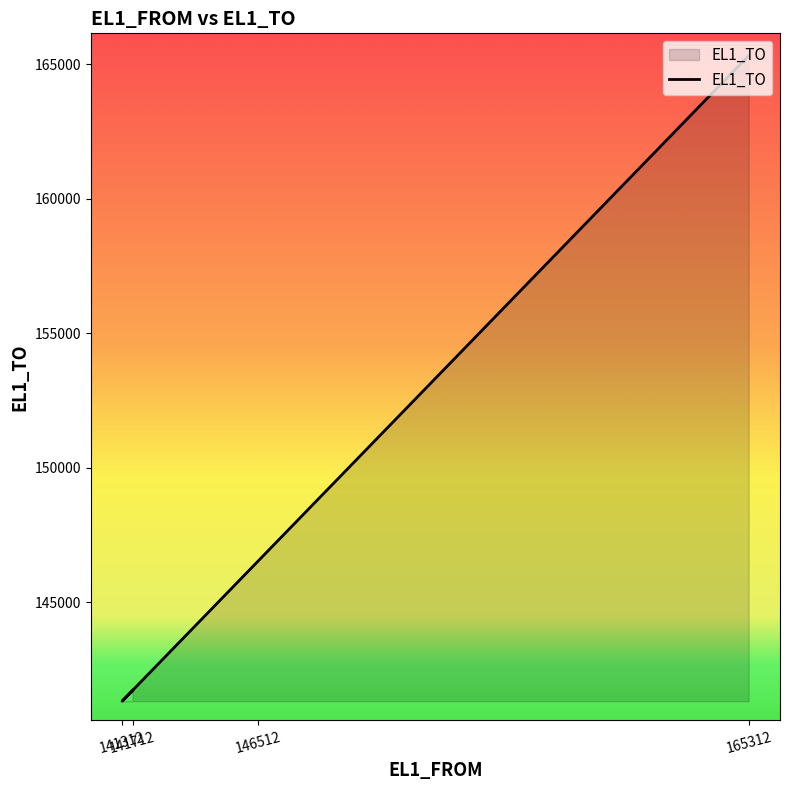

What is the difference between the maximum and minimum values?

24000